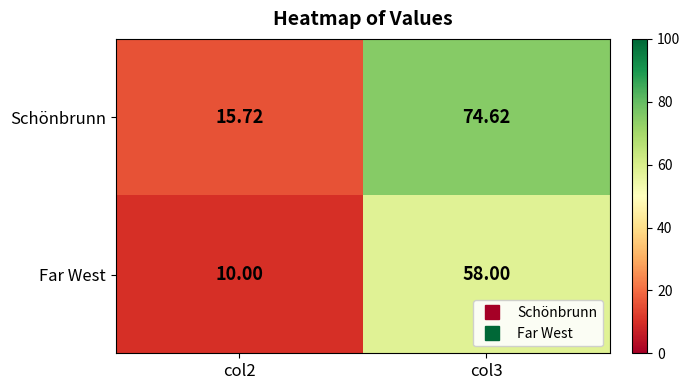

Is the value of Schönbrunn at col3 greater than the value of Far West at col2?

Yes